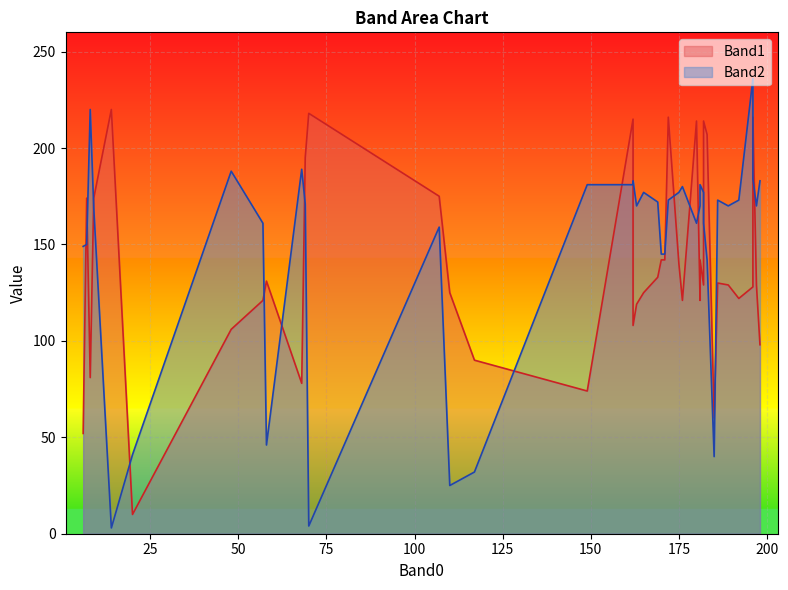

Which series has the largest total across all categories?

Band2